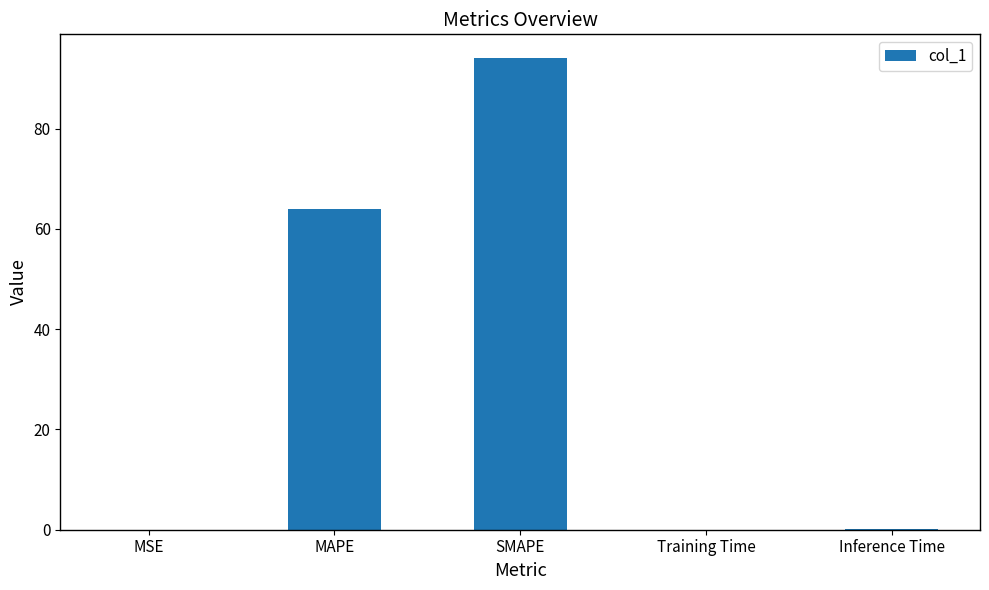

Which has a higher value, MAPE or MSE?

MAPE